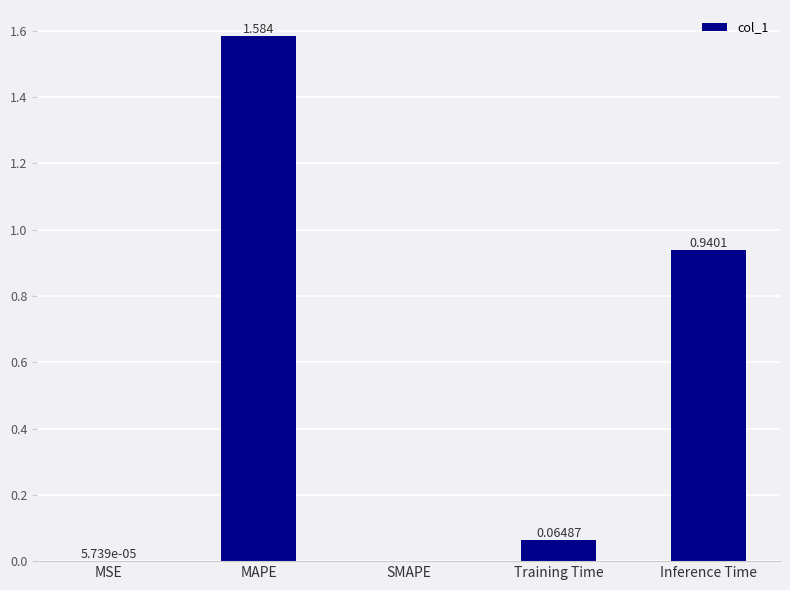

What is the average value?

0.5